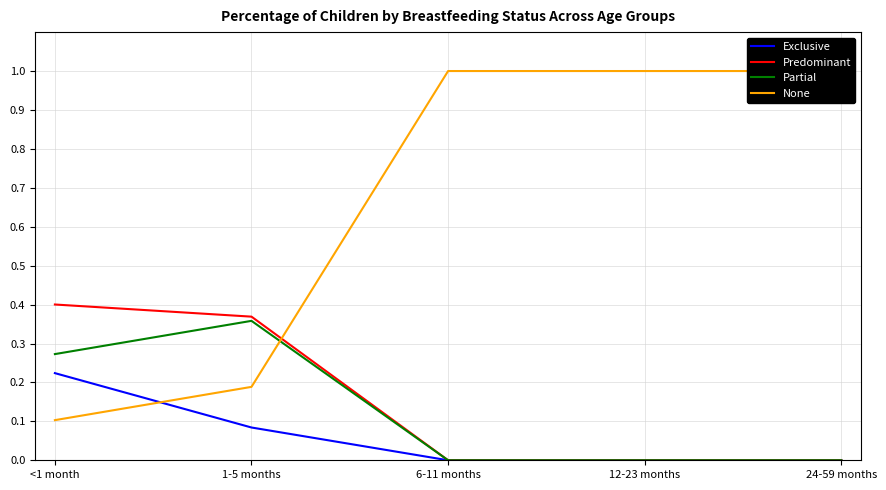

What value does the None series have at 6-11 months?

1.0